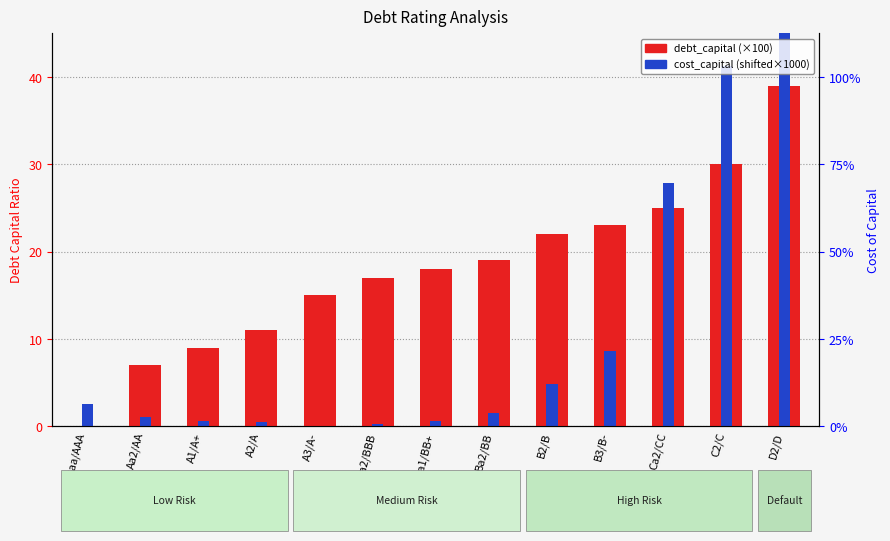

At how many categories does at least one series exceed 45?

1